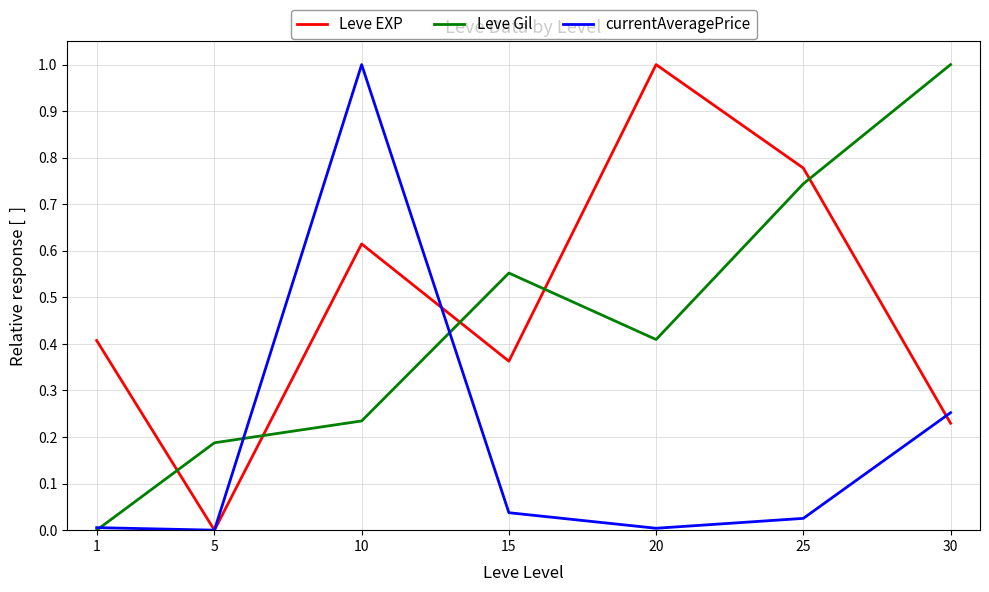

Which category has the highest value in the Leve EXP series?

20